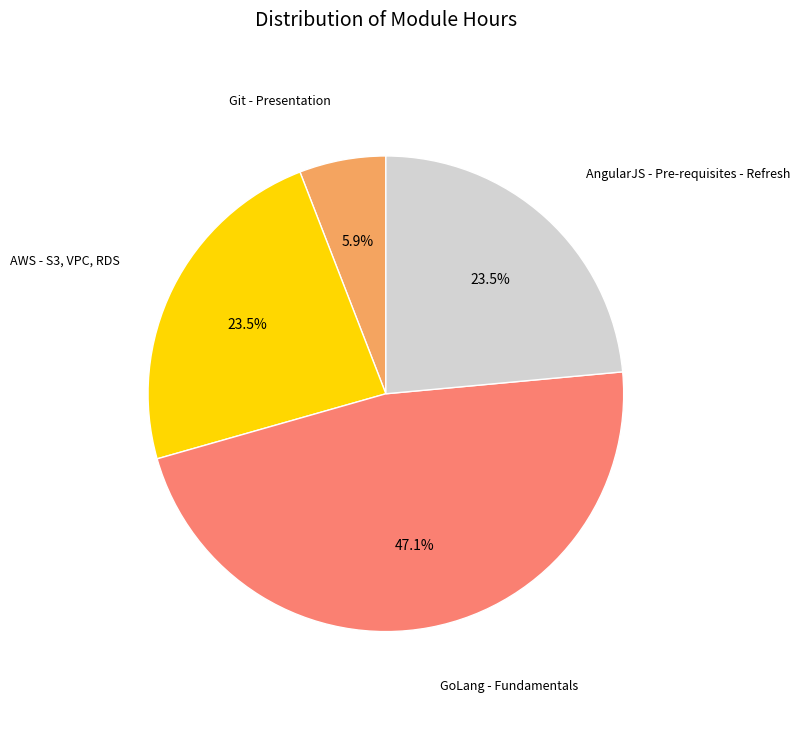

How many slices are in this pie chart?

4